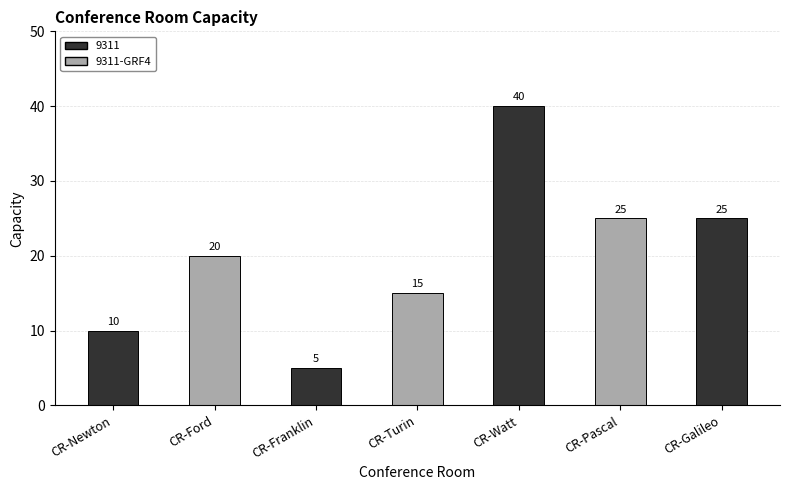

What is the change in value from CR-Ford to CR-Turin?

-5